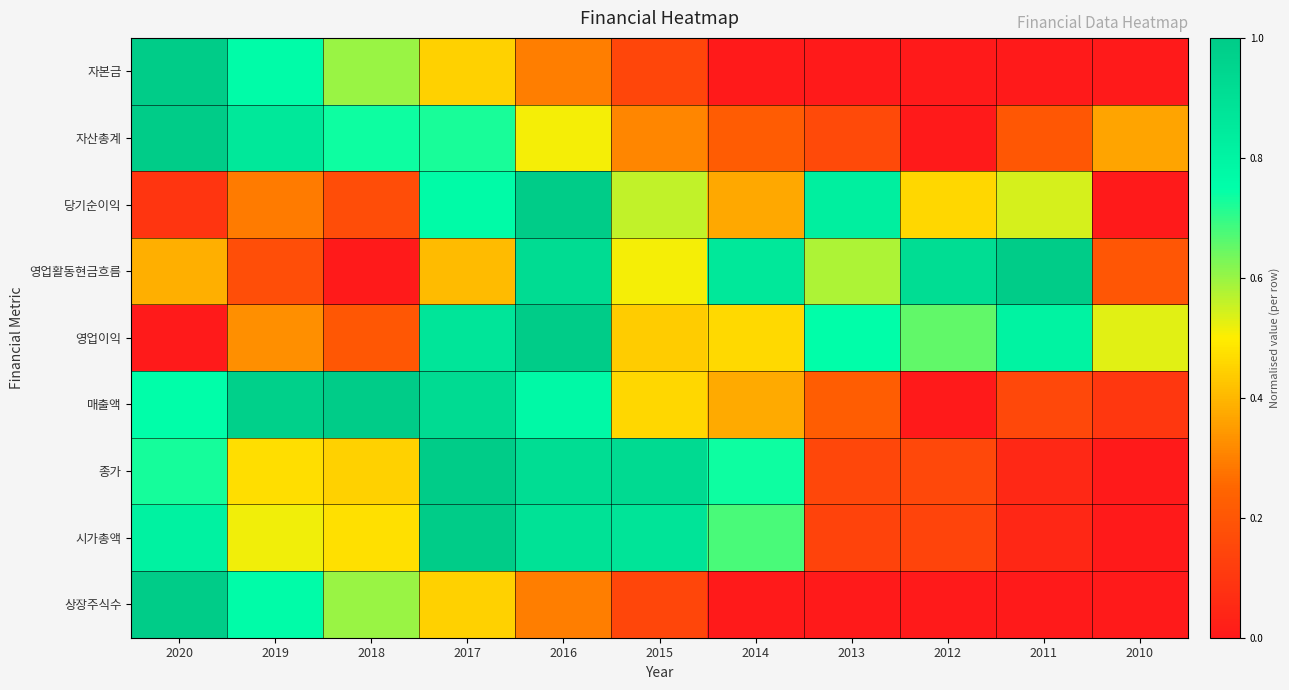

Rank the series by their maximum value, from highest to lowest.

자본금, 자산총계, 당기순이익, 영업활동현금흐름, 영업이익, 매출액, 종가, 시가총액, 상장주식수